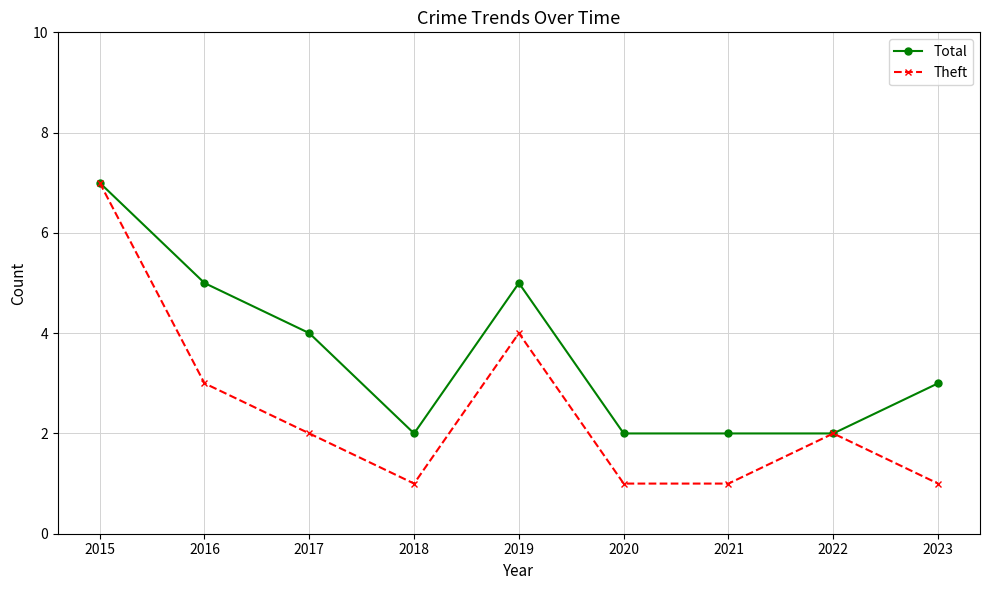

What is the maximum value shown in the chart?

7